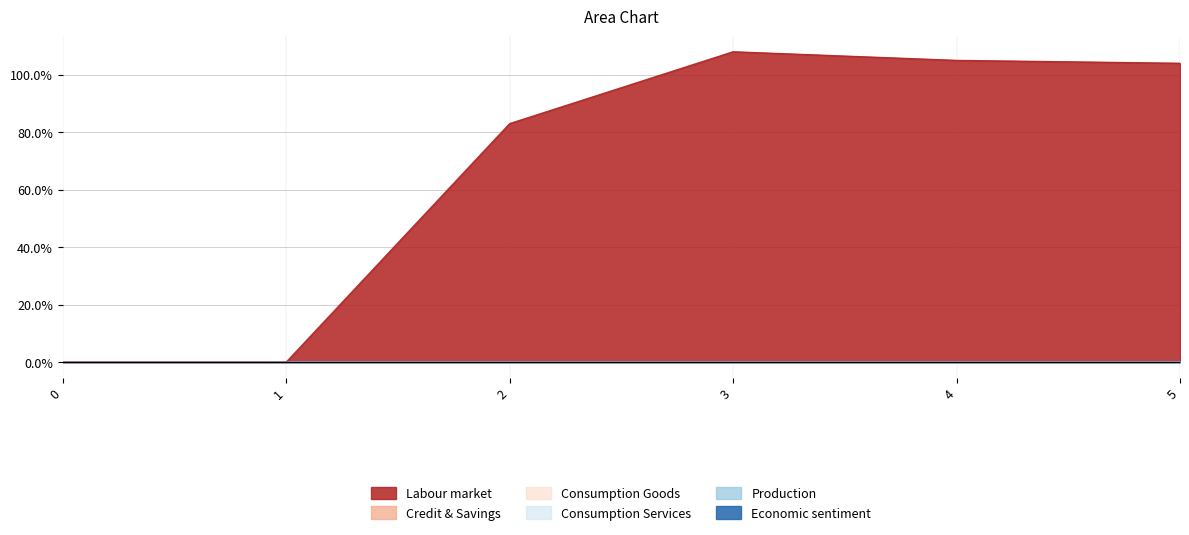

True or false: 2 and 3 intersect in this chart.

False